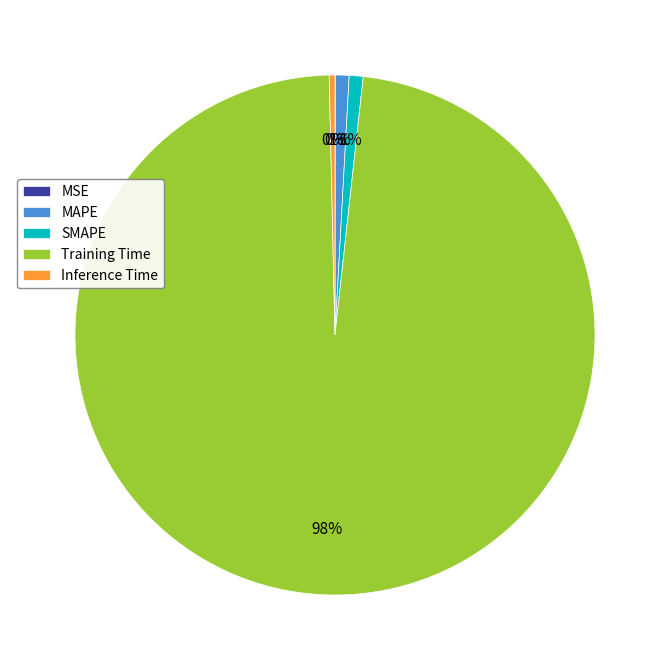

To the nearest percent, what is the difference between the largest and smallest slice percentages?

98%